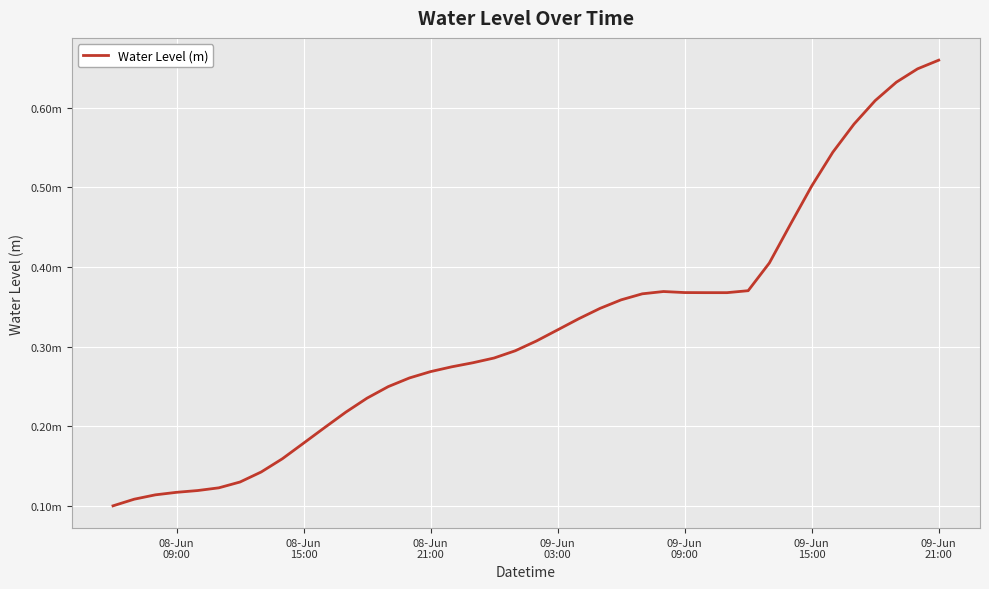

Is this an area chart (filled region under the line)?

No